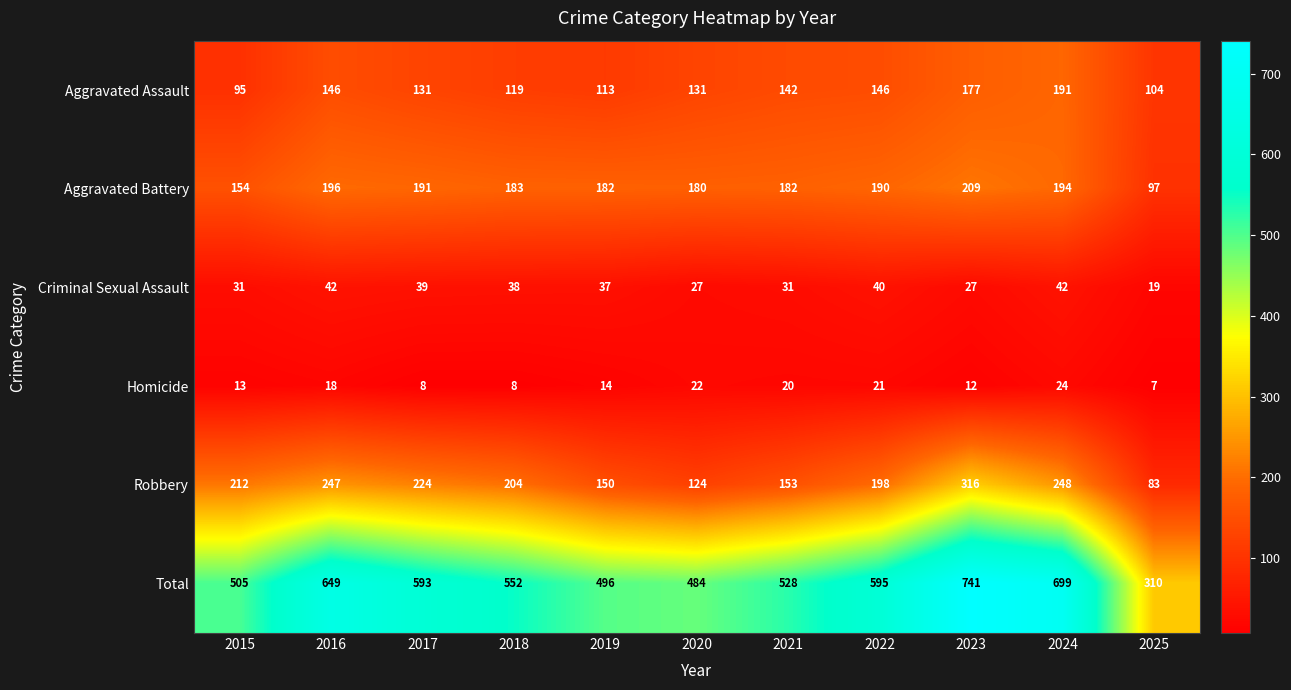

At which category does the chart reach its minimum across all series?

2025